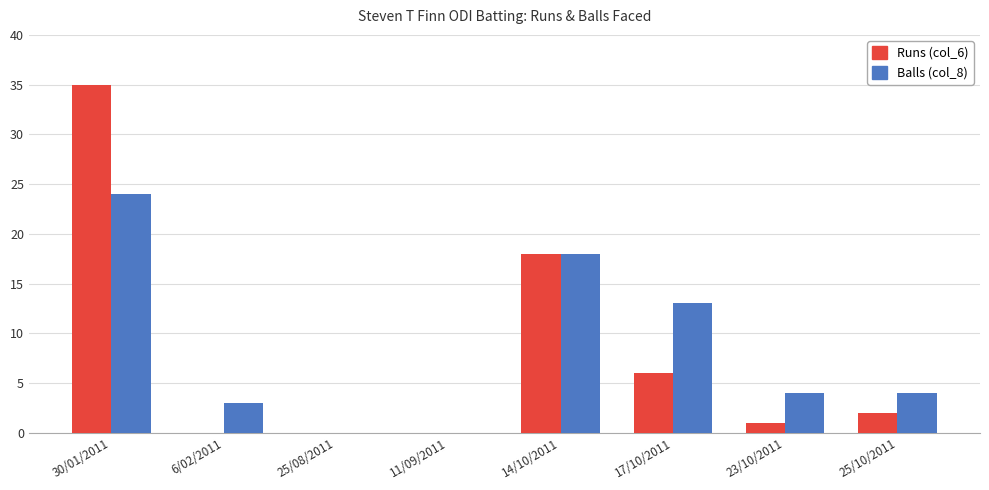

Reading left to right, transcribe all the data shown in this chart.

Runs (col_6): 35	0	0	0	18	6	1	2
Balls (col_8): 24	3	0	0	18	13	4	4